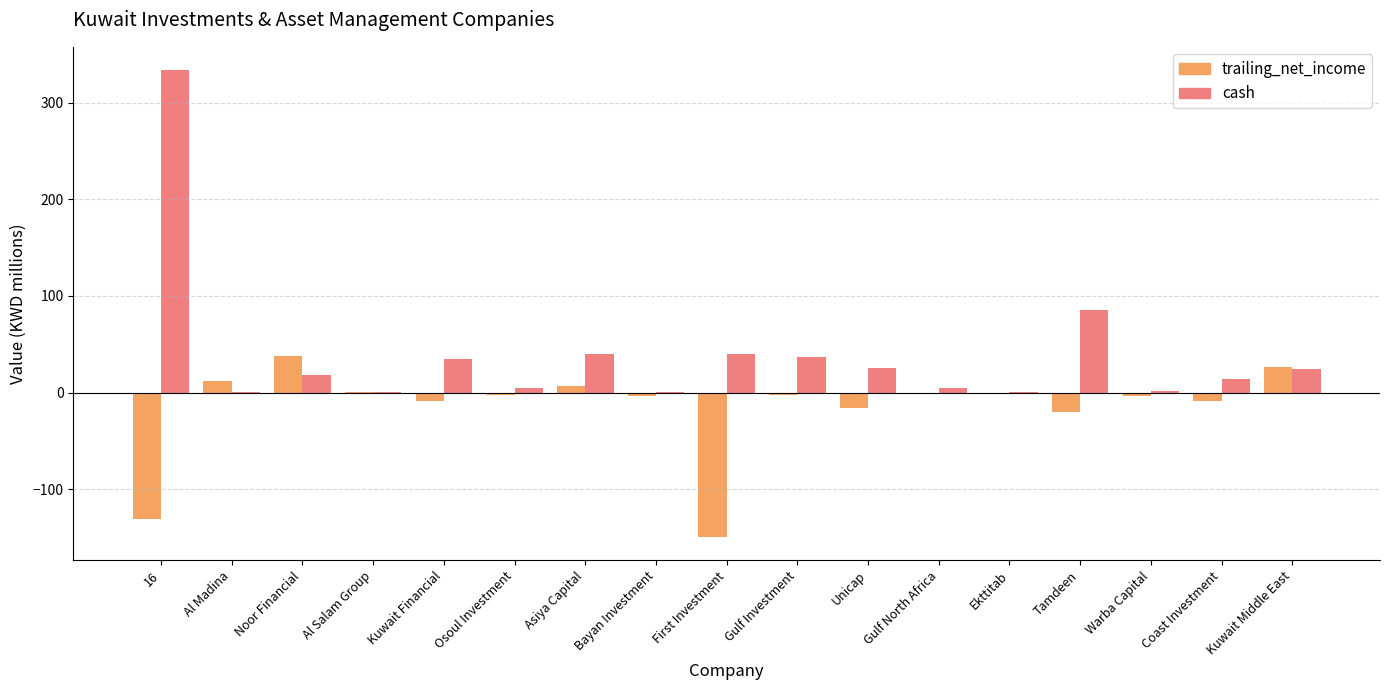

Is the value of trailing_net_income at Asiya Capital greater than the value of cash at Kuwait Middle East?

No